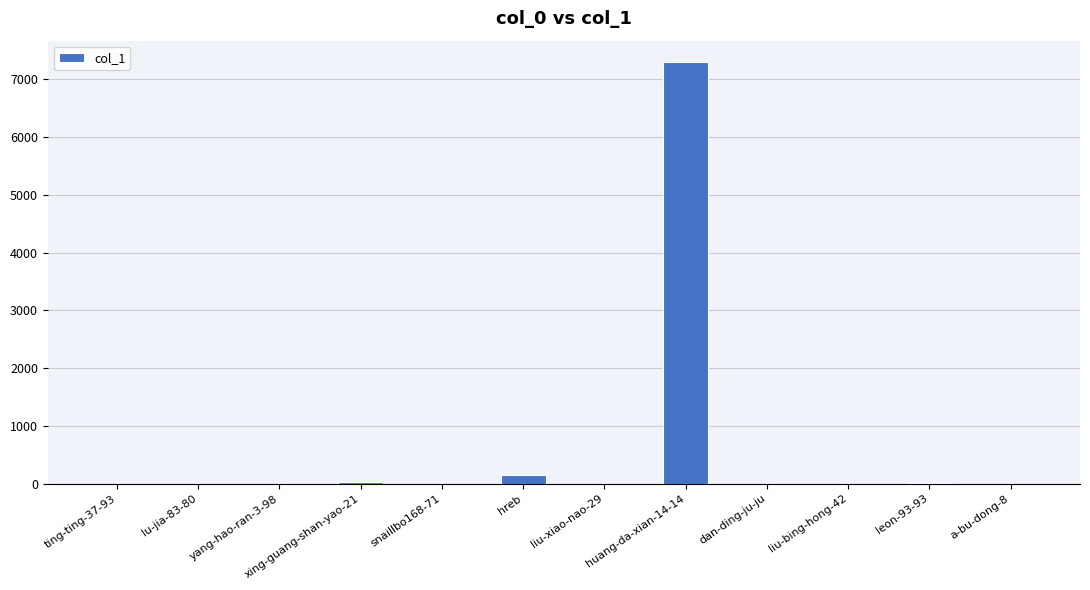

What is the sum of all values?

7498